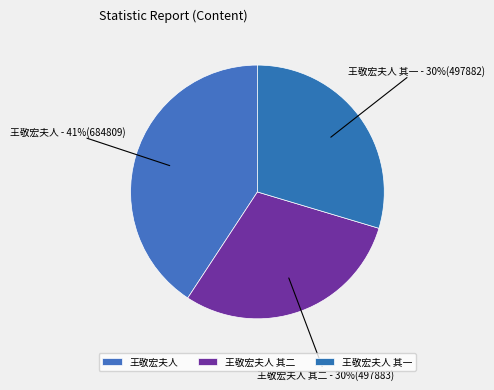

The 王敬宏夫人 slice represents 52% of the pie. True or false?

False